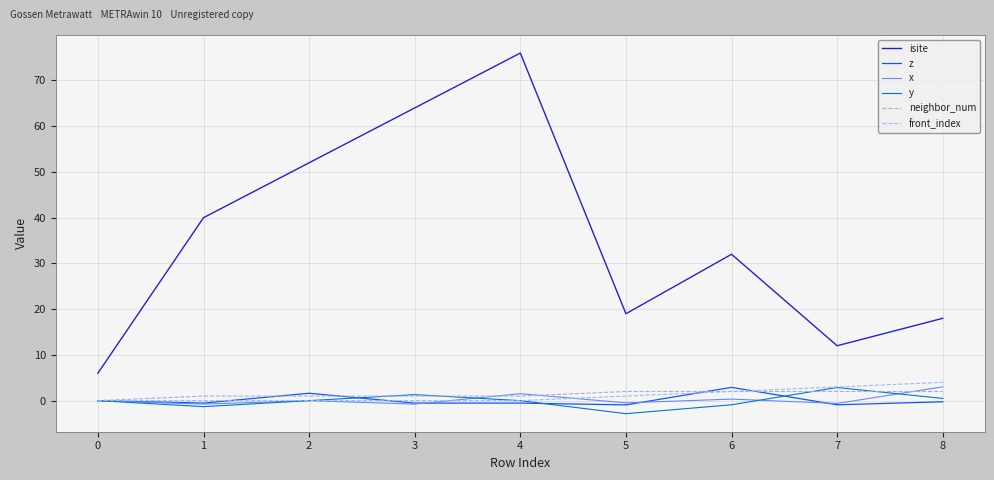

How many lines are shown in the chart?

6